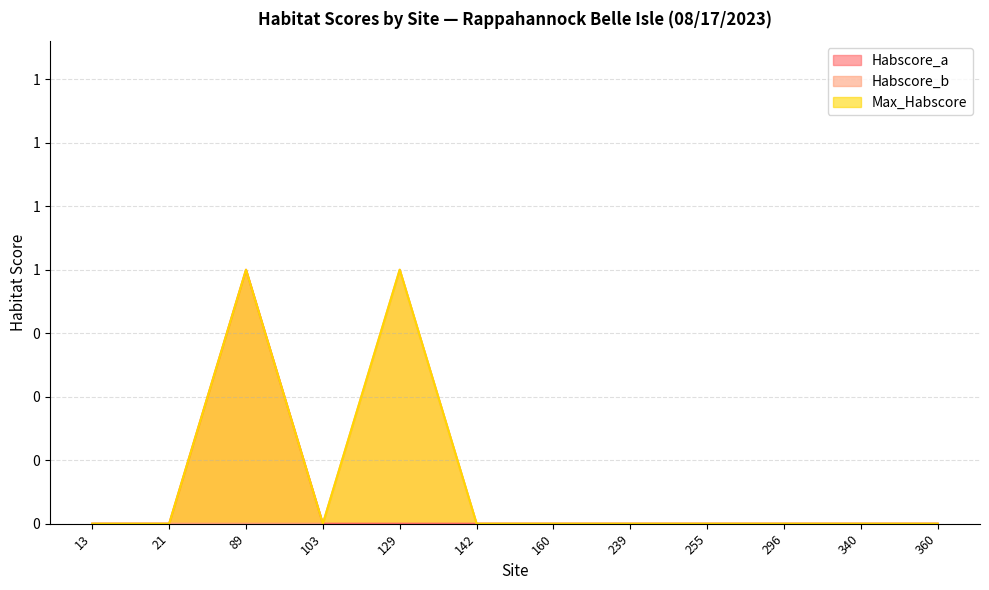

At 103, list the series in order from smallest to largest.

Habscore_a, Habscore_b, Max_Habscore